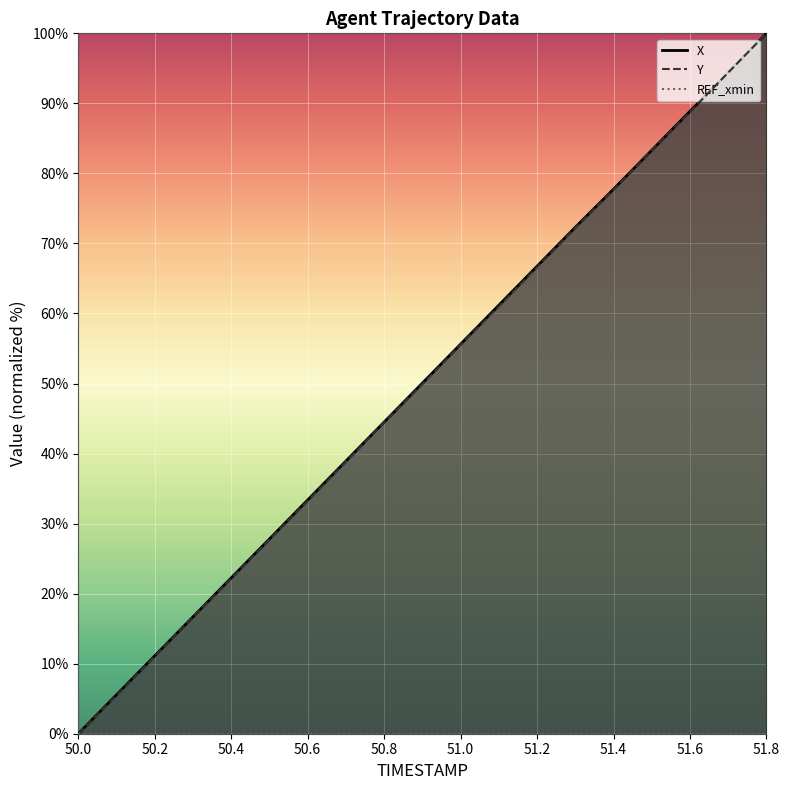

Which series has the largest total across all categories?

X